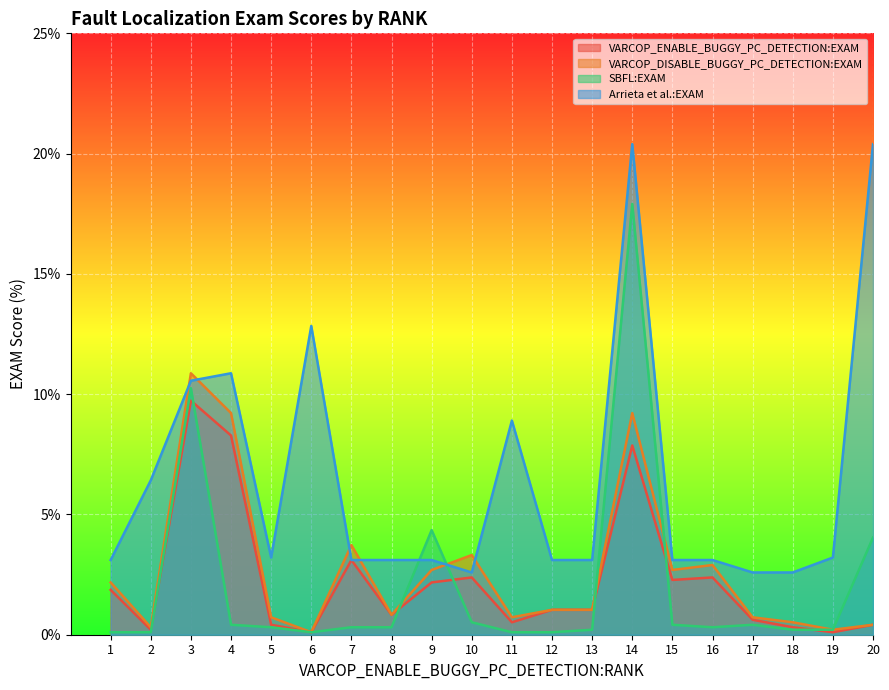

What is the sum of the VARCOP_DISABLE_BUGGY_PC_DETECTION:EXAM values at 16 and 18?

3.4